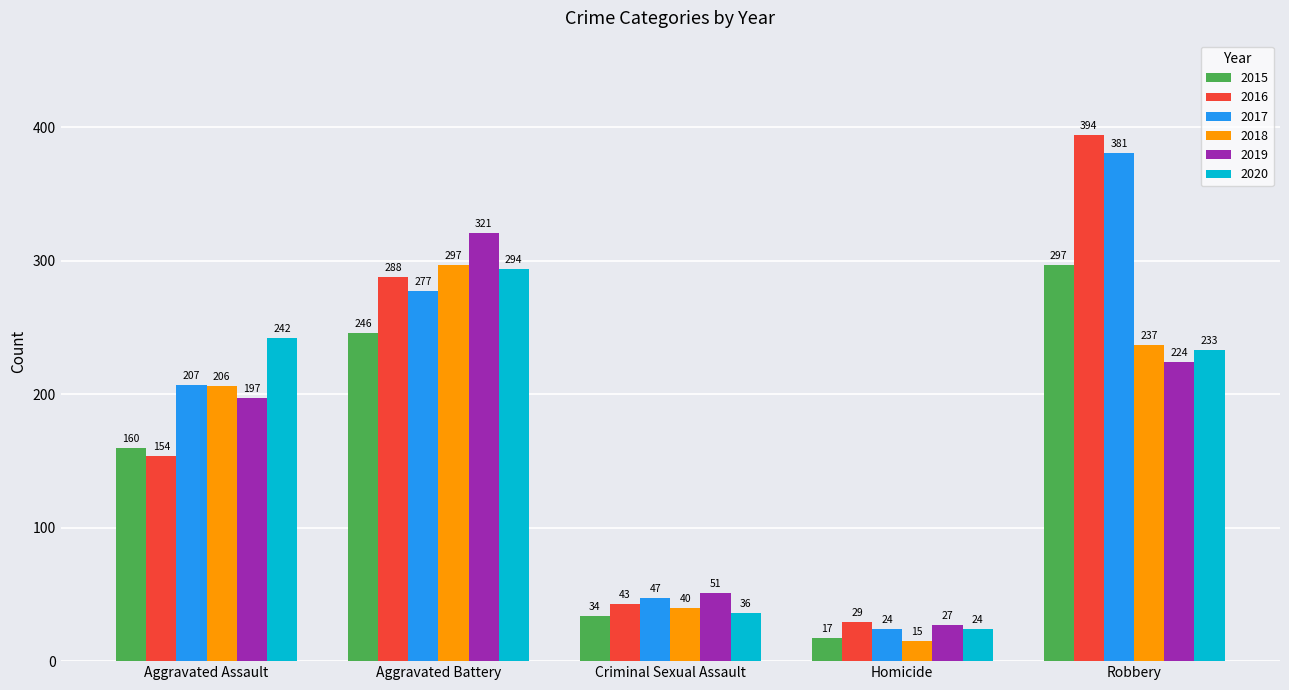

True or false: 2017 has a value of 381 at Robbery.

True